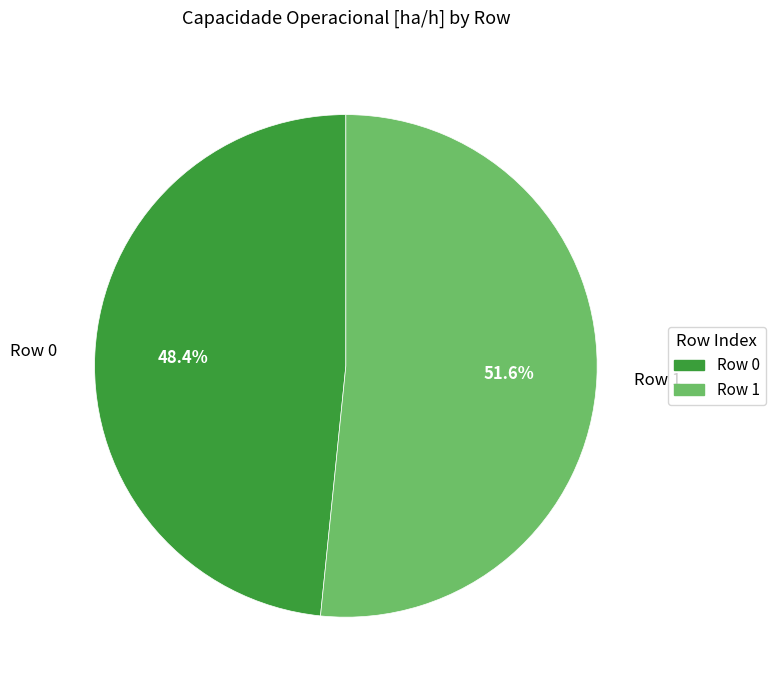

The Row 0 slice represents 55% of the pie. True or false?

False